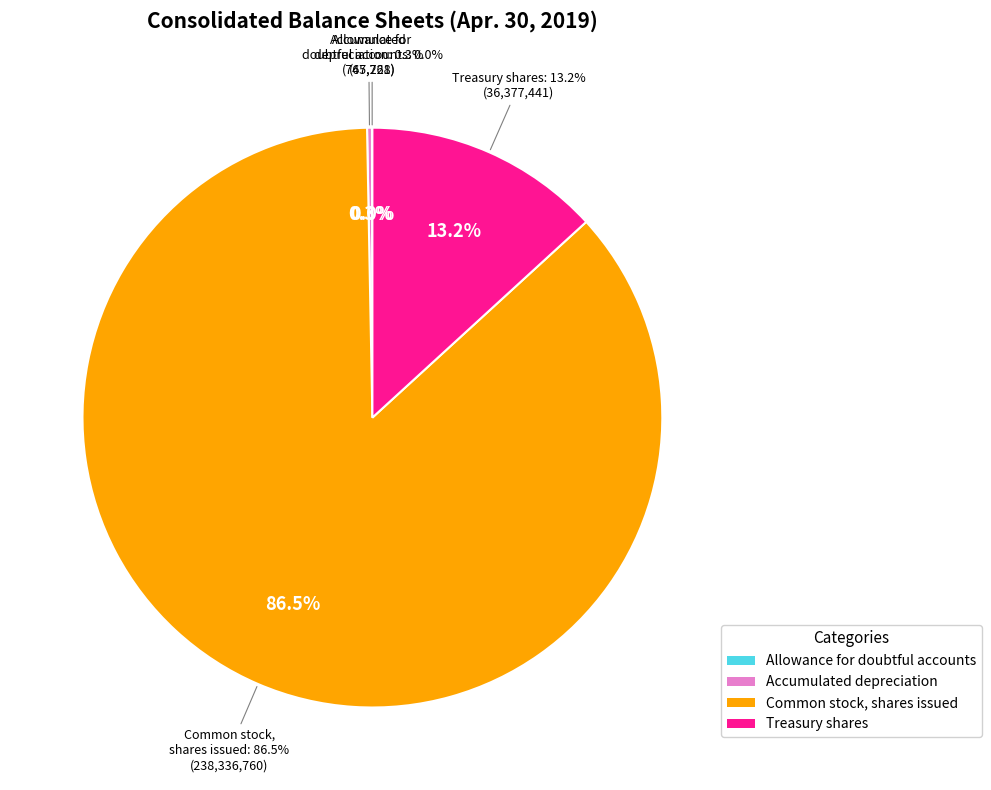

How many slices are in this pie chart?

4